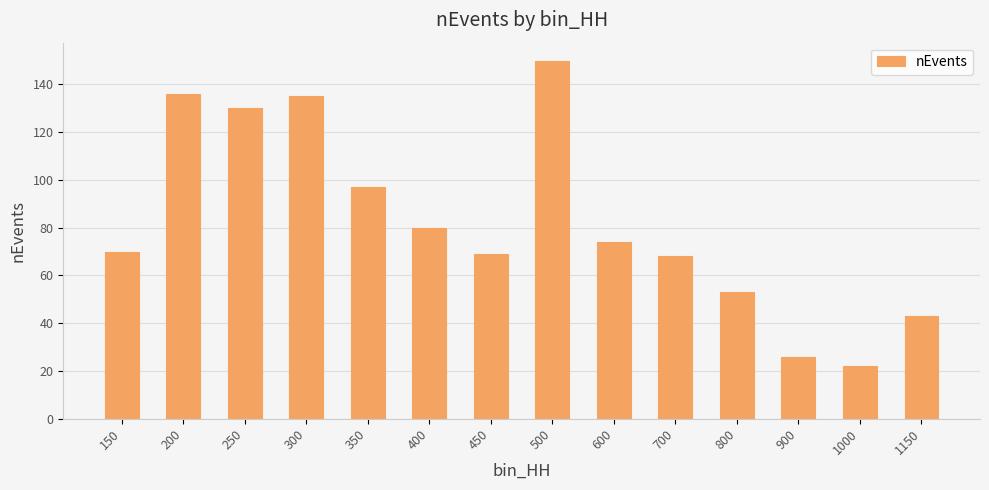

What is the difference between the second highest and second lowest values?

110